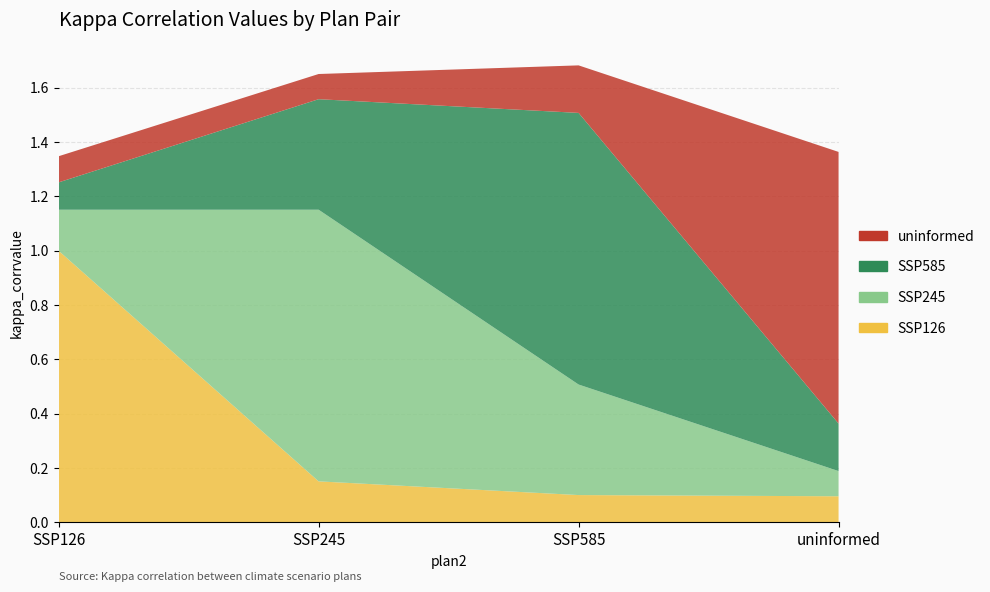

Reading left to right, extract all data points from this chart.

SSP126: 1.0	0.2	0.1	0.1
SSP245: 0.2	1.0	0.4	0.1
SSP585: 0.1	0.4	1.0	0.2
uninformed: 0.1	0.1	0.2	1.0